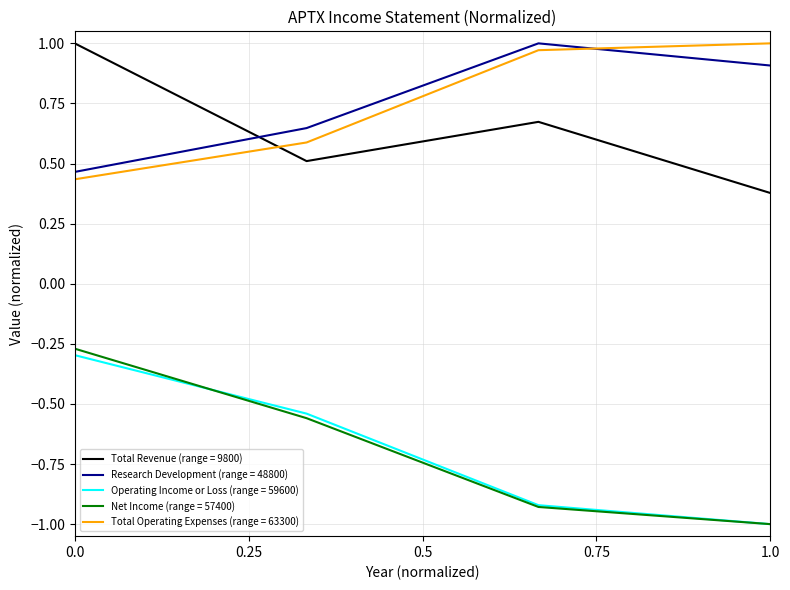

Which series ends up on top after the final intersection of Total Revenue (range = 9800) and Total Operating Expenses (range = 63300)?

Total Operating Expenses (range = 63300)